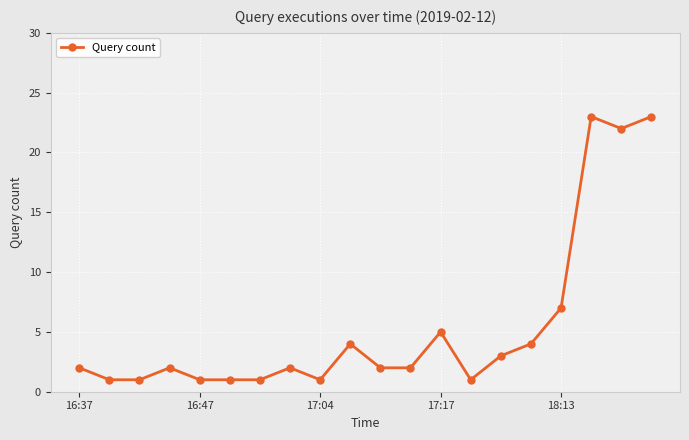

What is the average value?

5